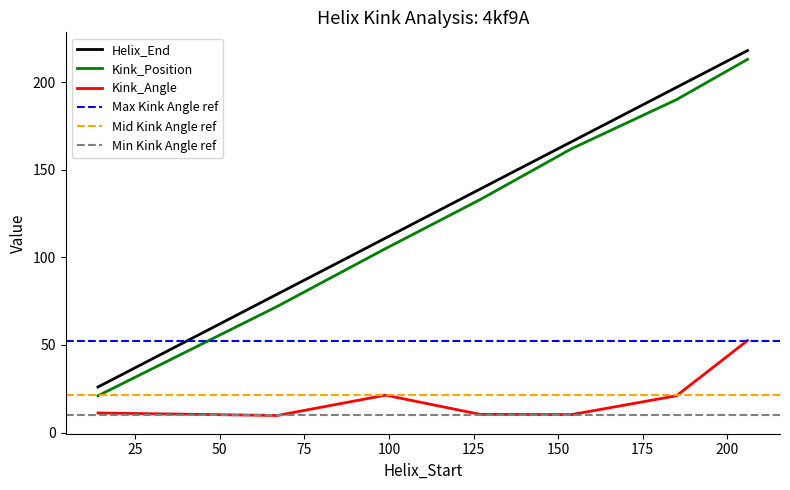

Does the chart display data point markers on the line(s)?

No